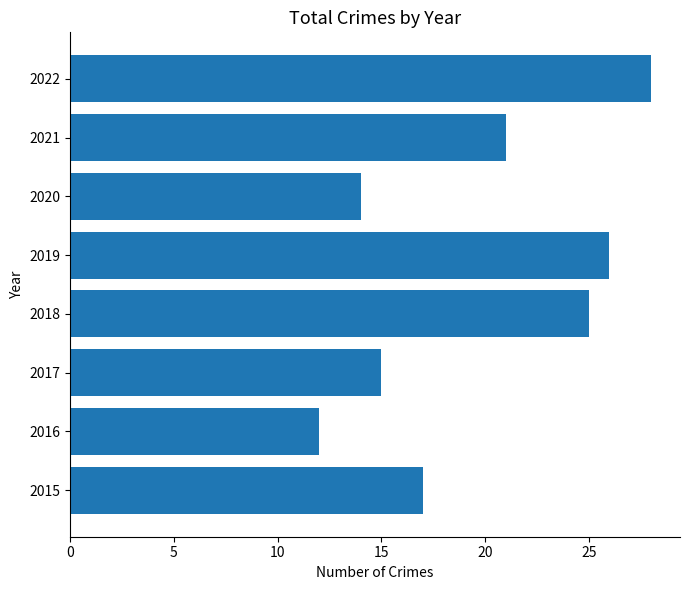

Reading bottom to top, extract all data points from this chart.

17	12	15	25	26	14	21	28